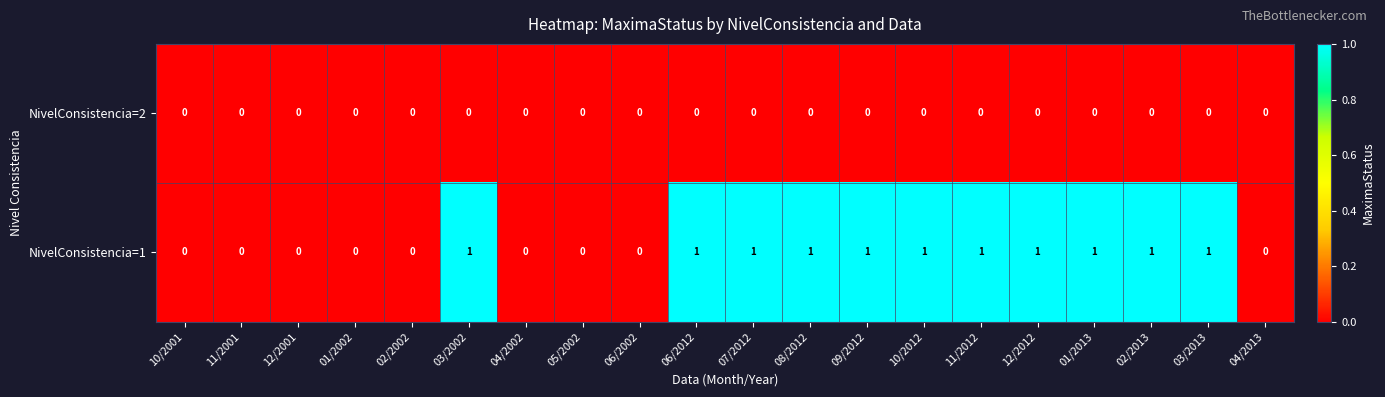

Which series has the widest spread of values?

NivelConsistencia=1